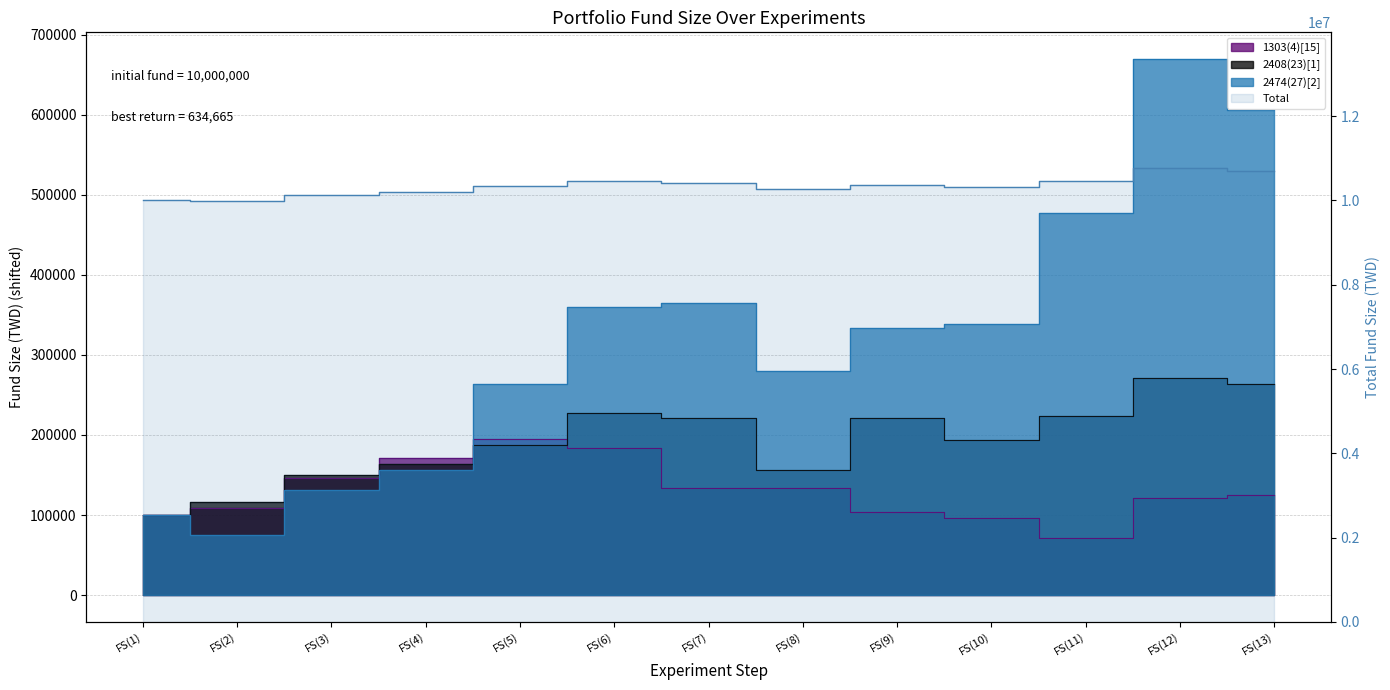

Rank the categories by value from lowest to highest.

FS(2), FS(1), FS(3), FS(4), FS(8), FS(10), FS(5), FS(9), FS(7), FS(6), FS(11), FS(13), FS(12)